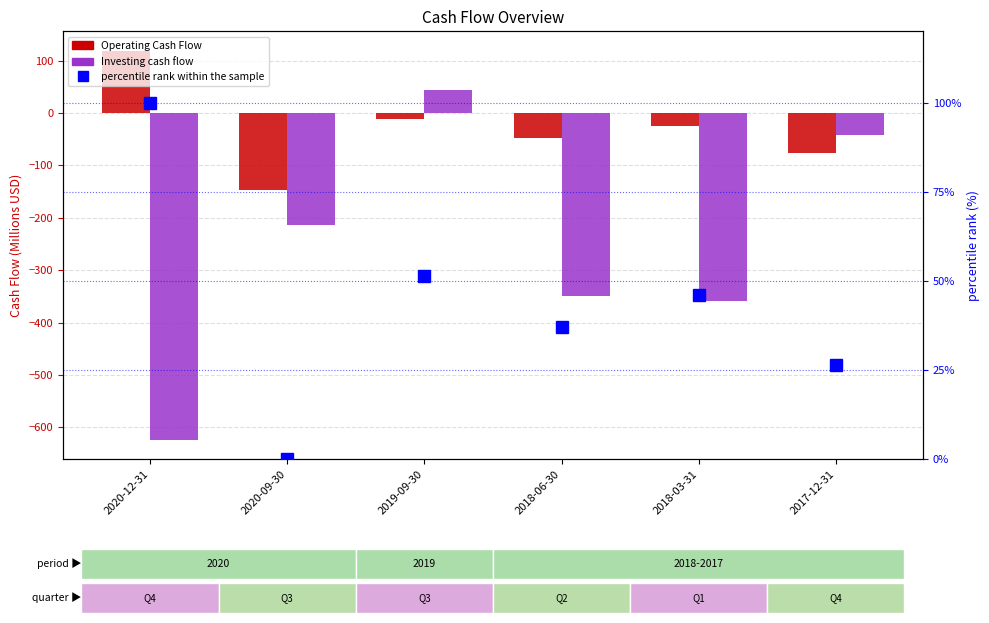

What is the difference between the maximum and second lowest values in the percentile rank within the sample series?

73.6